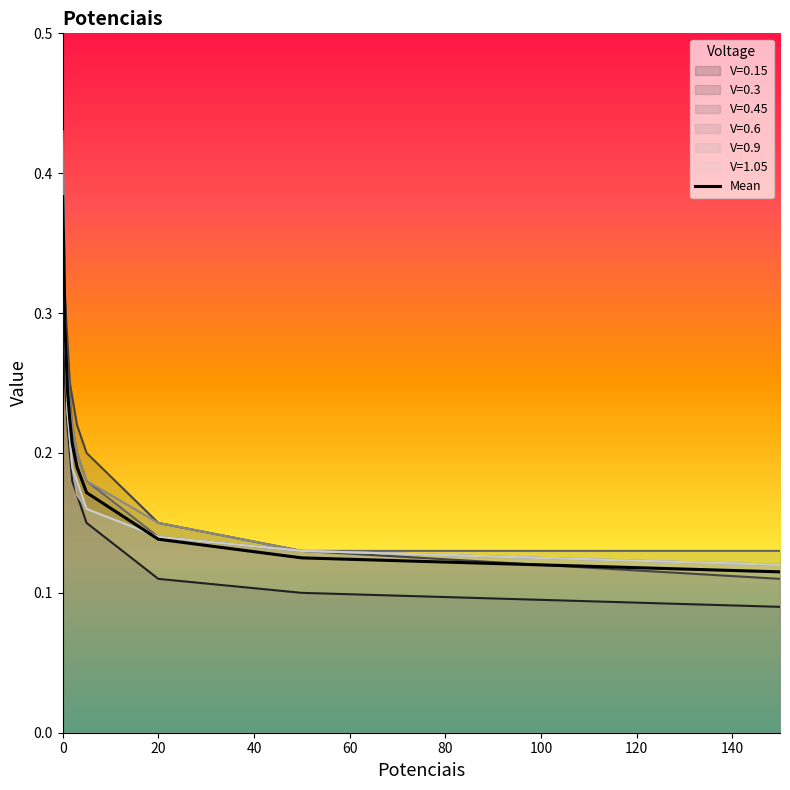

True or false: V=0.15 and Mean cross at least once.

False